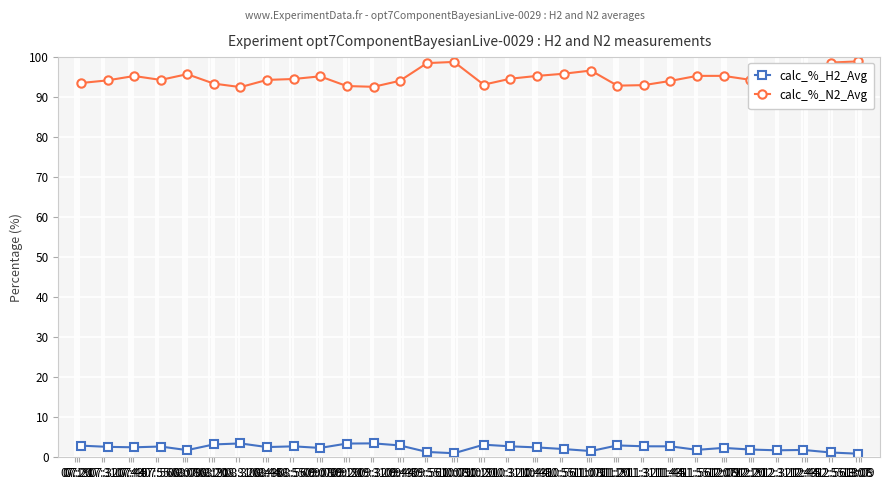

In calc_%_N2_Avg, how many points are higher than both neighbors (excluding endpoints)?

7